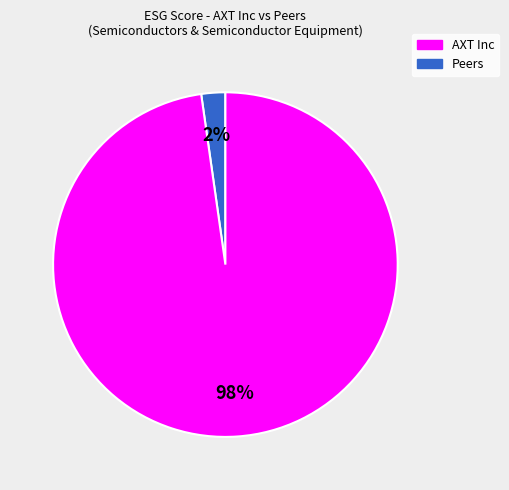

Is there any slice that represents more than half of the pie?

Yes